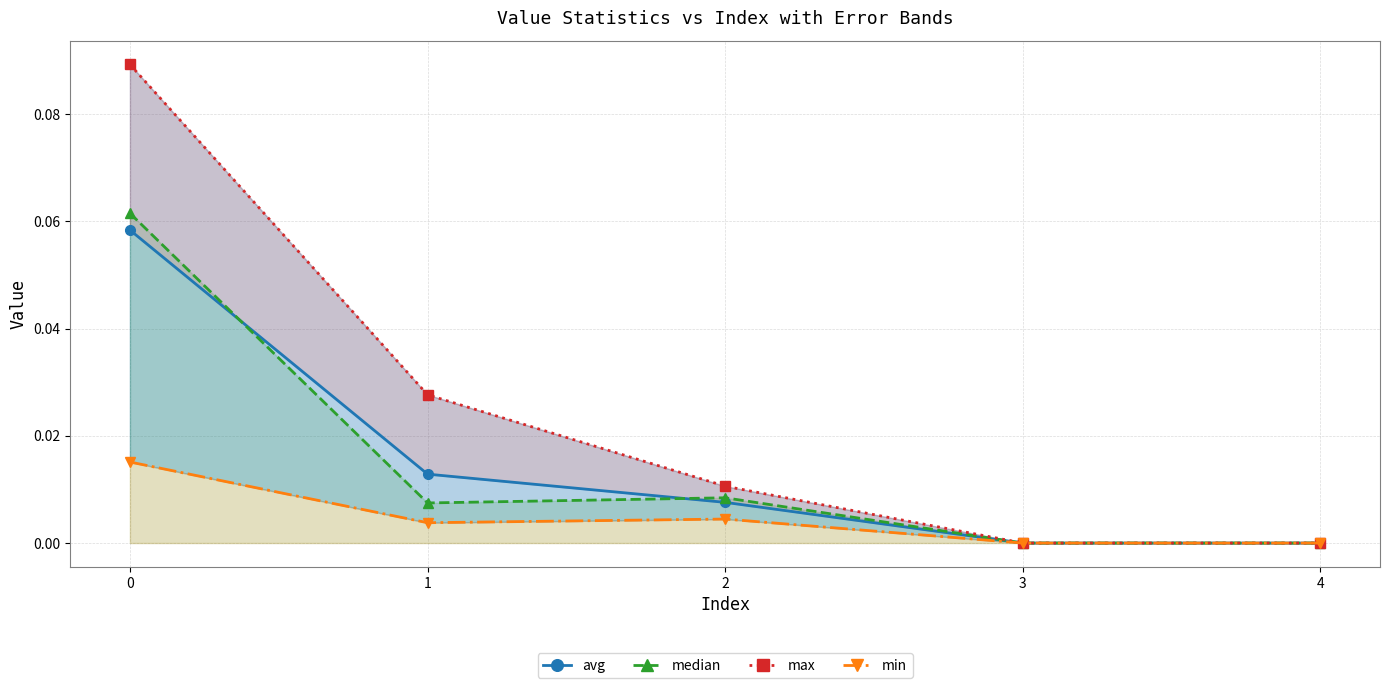

The max series shows 0.0 at 1. True or false?

False